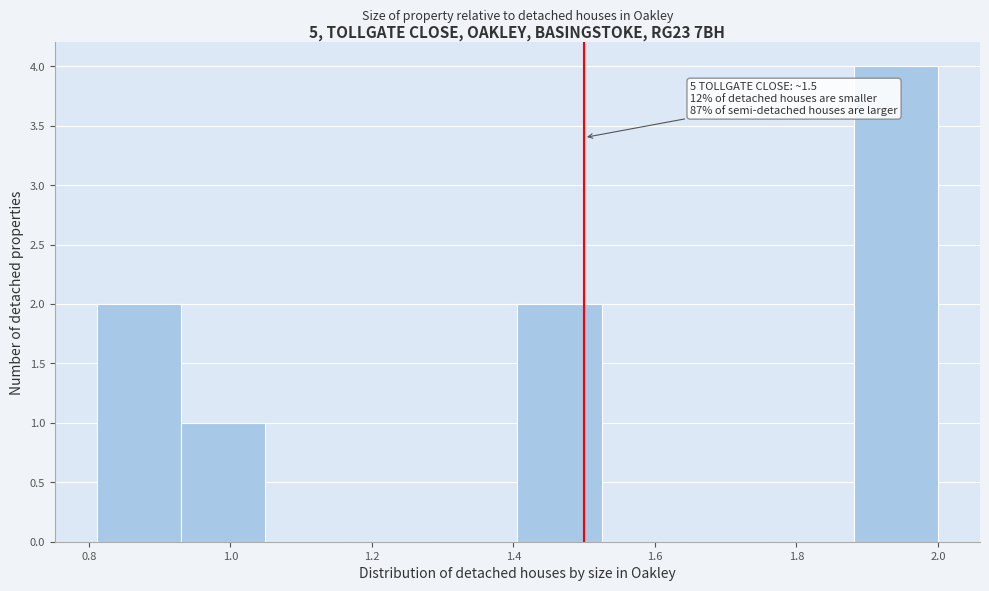

Which range on the x-axis has the tallest bar?

1.88 to 2.00